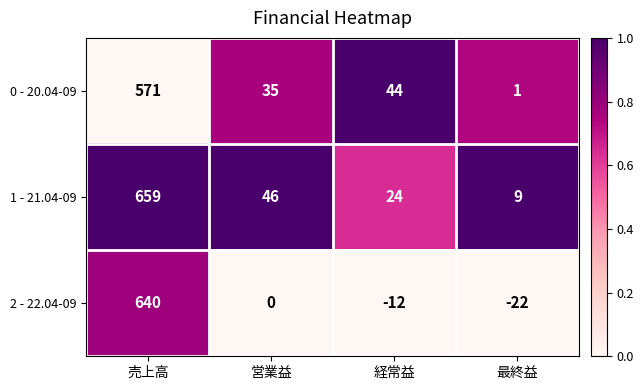

What is the greatest value displayed?

659